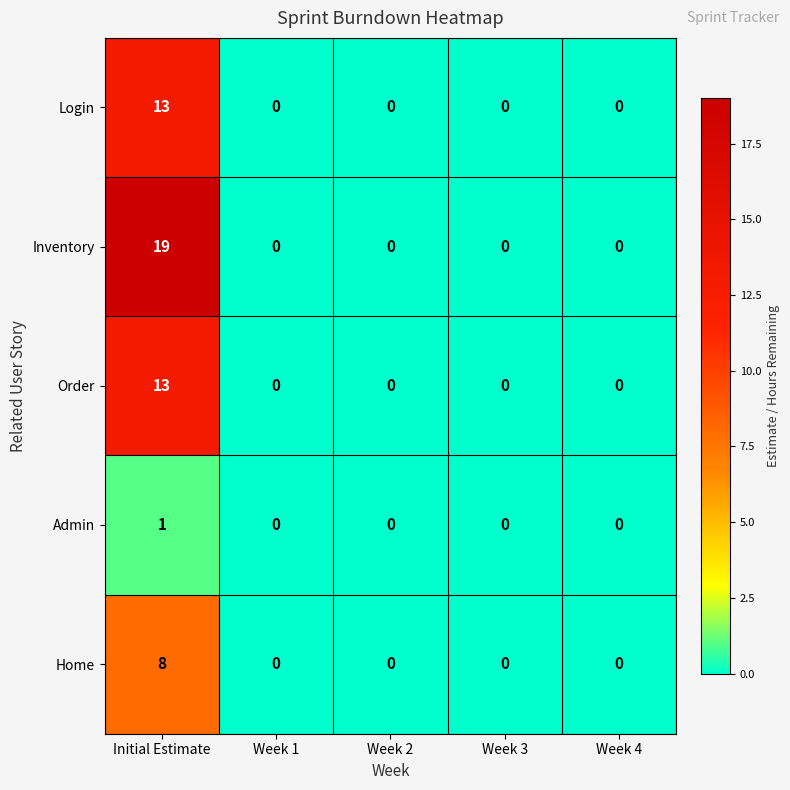

How many values in the Home series exceed 0?

1